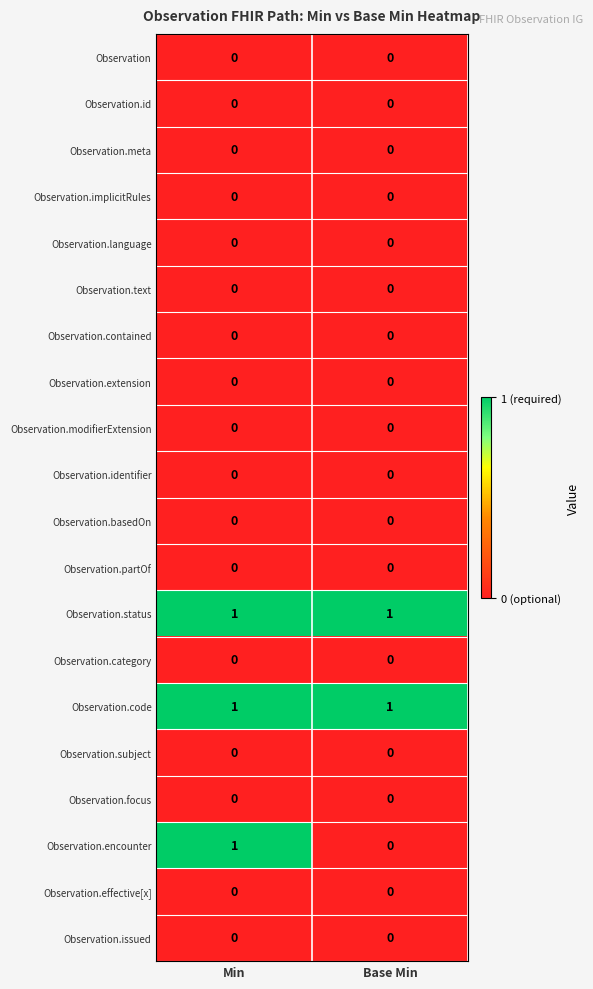

What is the difference between the highest and lowest values at Base Min?

1